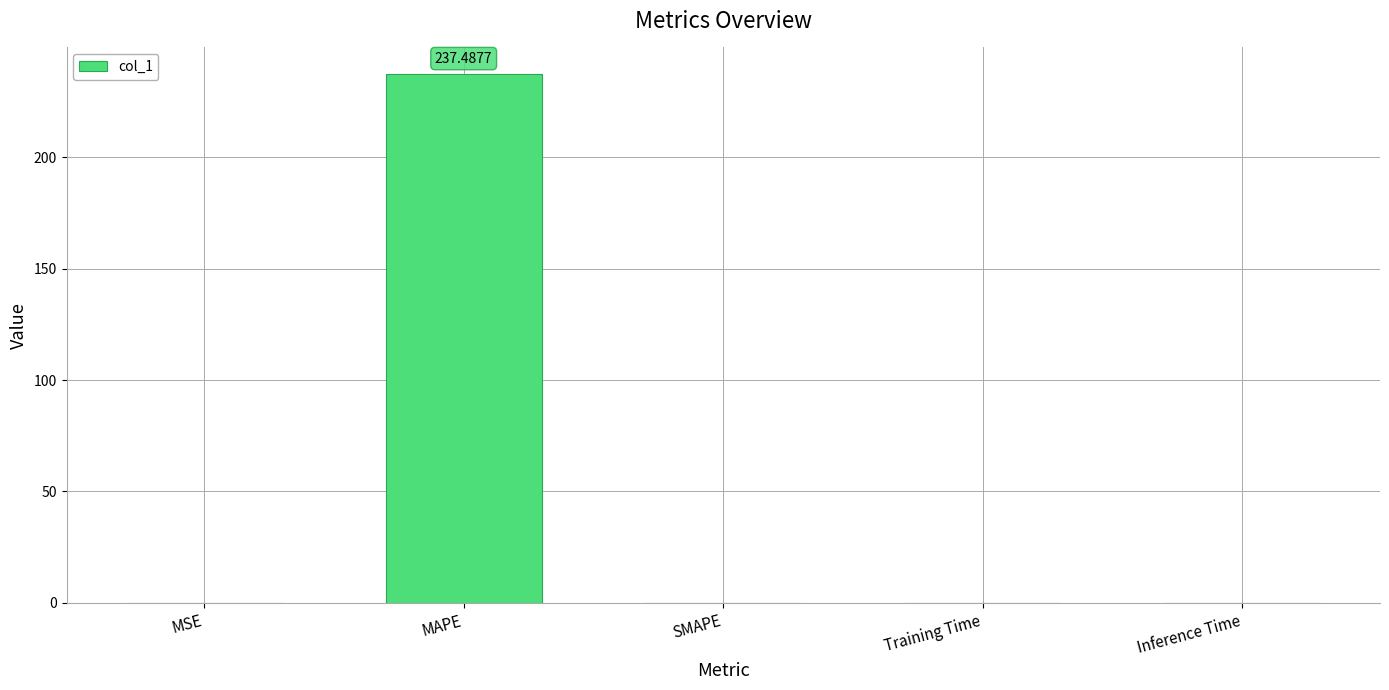

How many categories are shown in the chart?

5